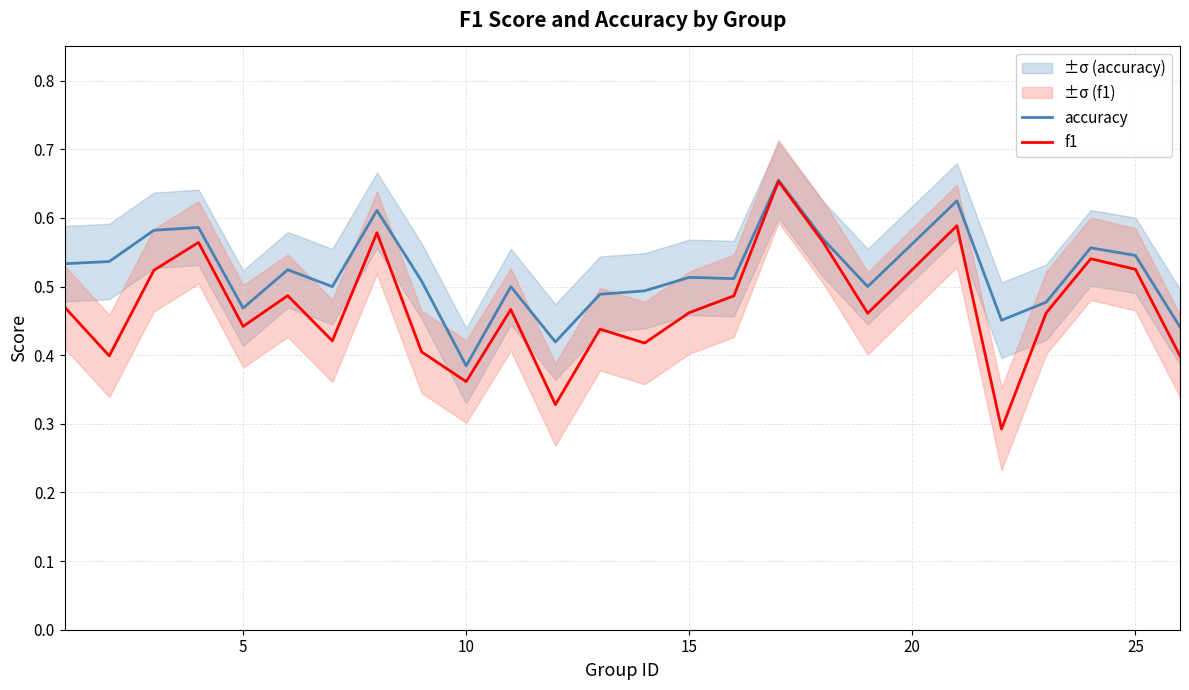

True or false: f1 and accuracy cross at least once.

False